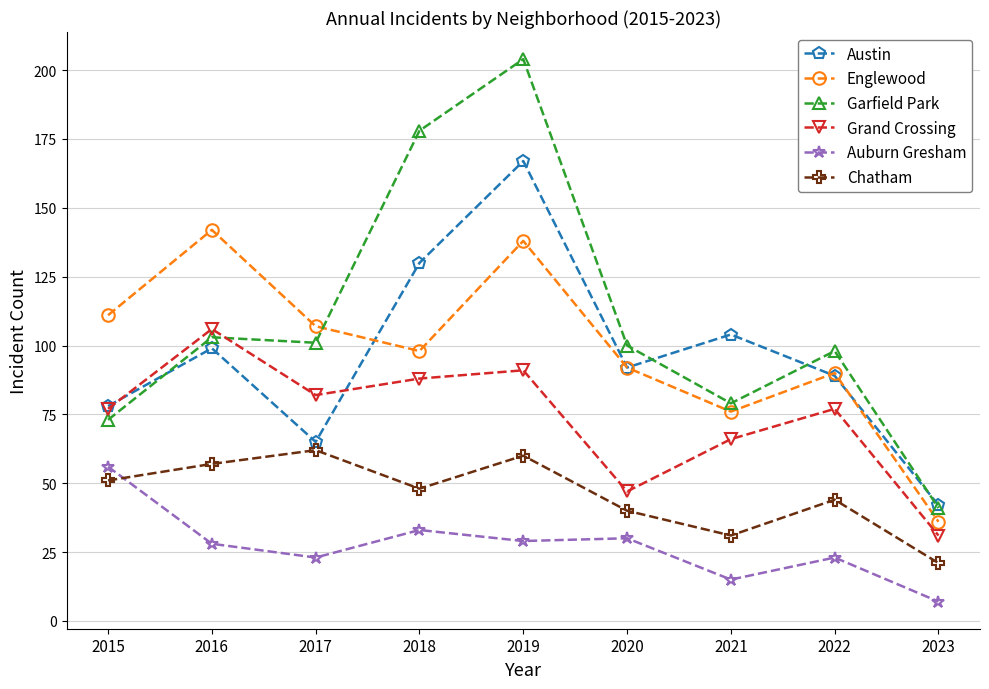

True or false: Grand Crossing and Austin cross at least once.

True